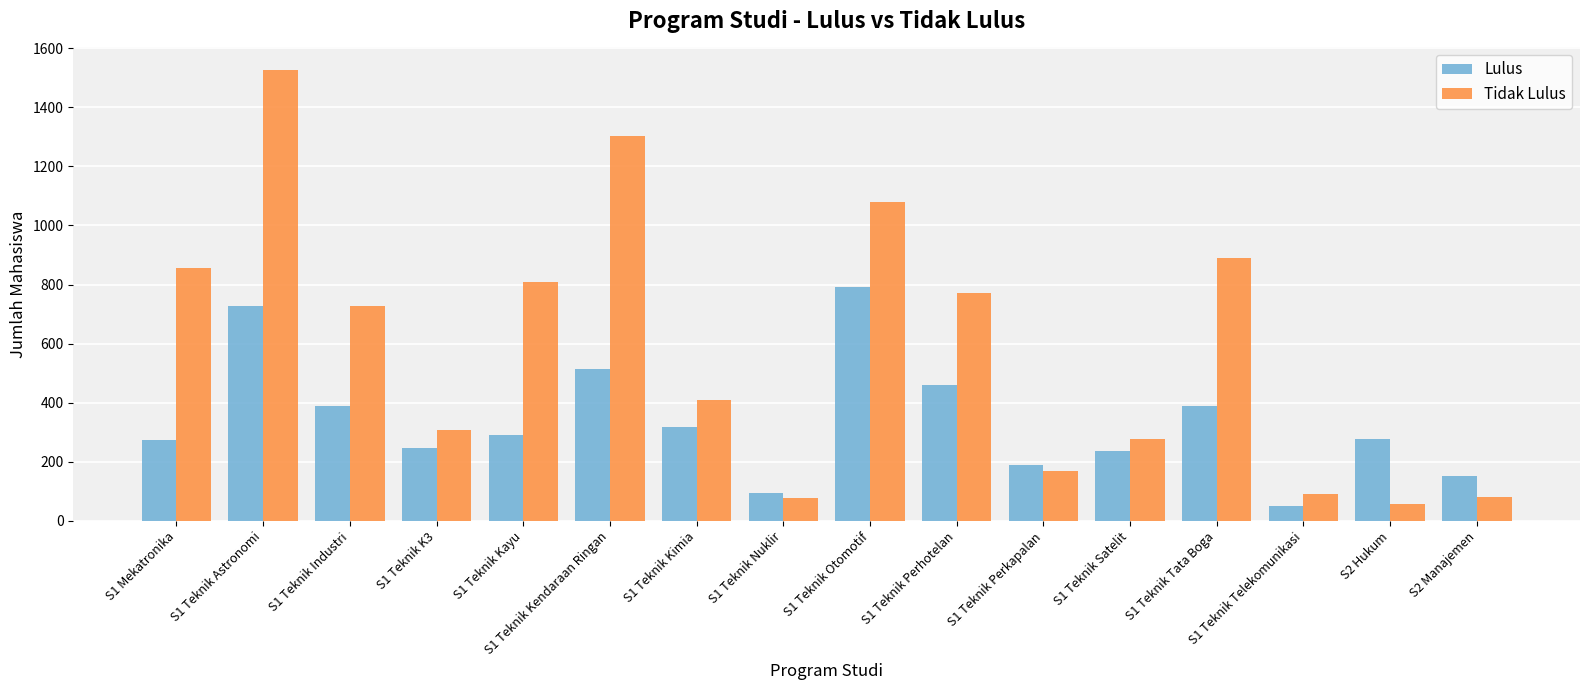

The value of Lulus at S1 Teknik Telekomunikasi is 52. True or false?

True